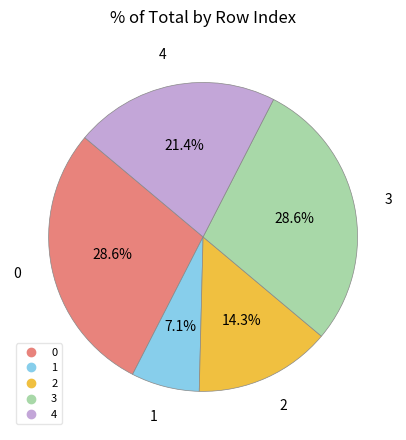

What is the total percentage of 1 and 2?

21.4%